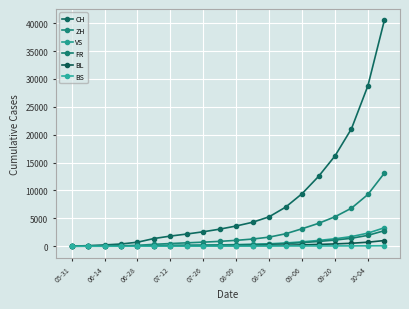

Which series has the largest total across all categories?

CH